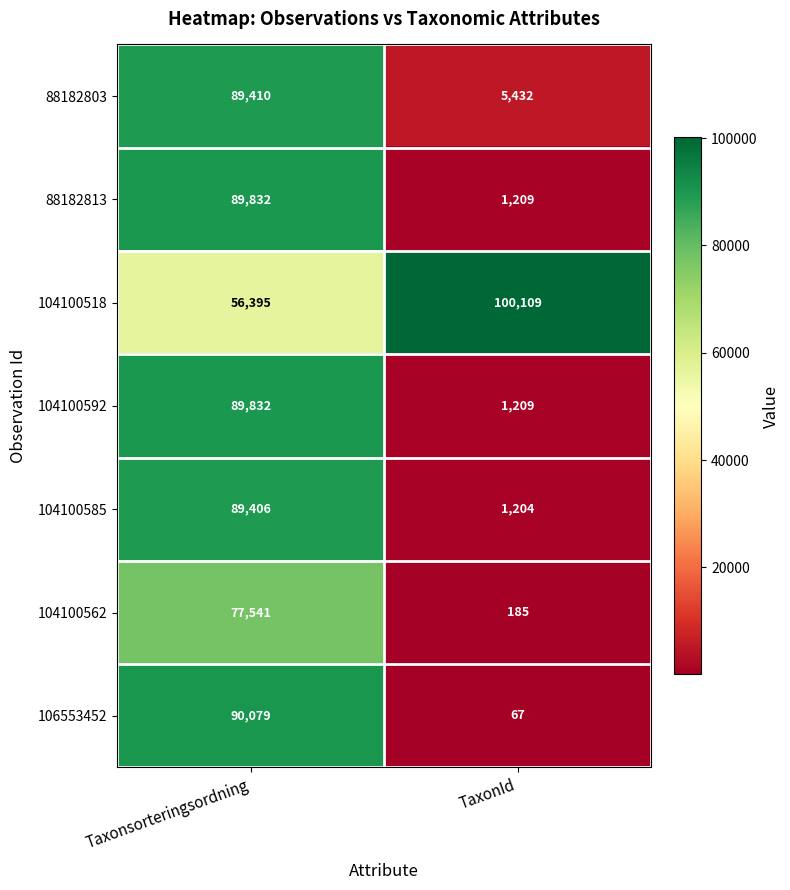

Is it true that 104100592 equals 89832 at Taxonsorteringsordning?

True